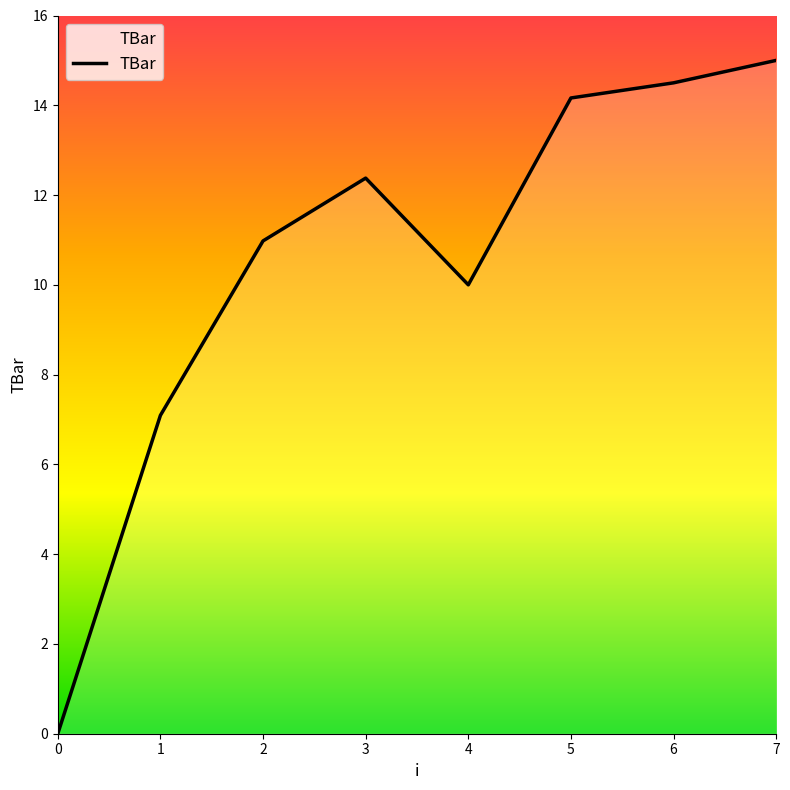

Reading right to left, what are all the values shown in this chart?

15.0	14.5	14.2	10.0	12.4	11.0	7.1	0.0